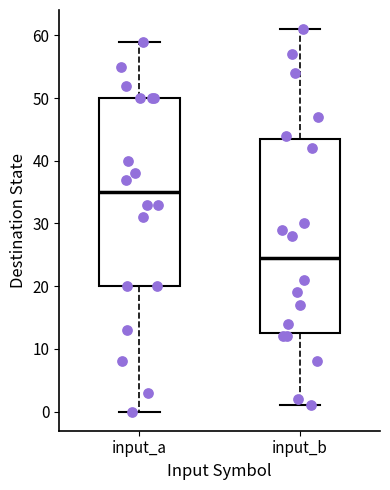

Reading left to right, transcribe this box plot: for each box, give where its median line is, the range the box spans, and where its two whiskers end, as read against the y-axis. The values are not printed on the chart, so give them approximately, as read against the axis.

input_a: median 35, box 20 to 50, whiskers 0 to 59
input_b: median 25, box 13 to 44, whiskers 1 to 61